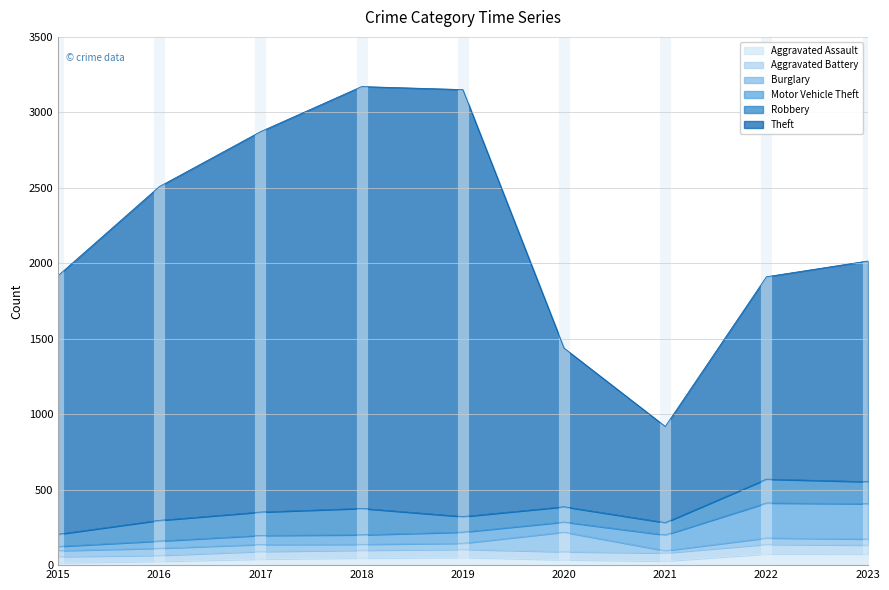

Which series changed the most between 2019 and 2020?

Theft